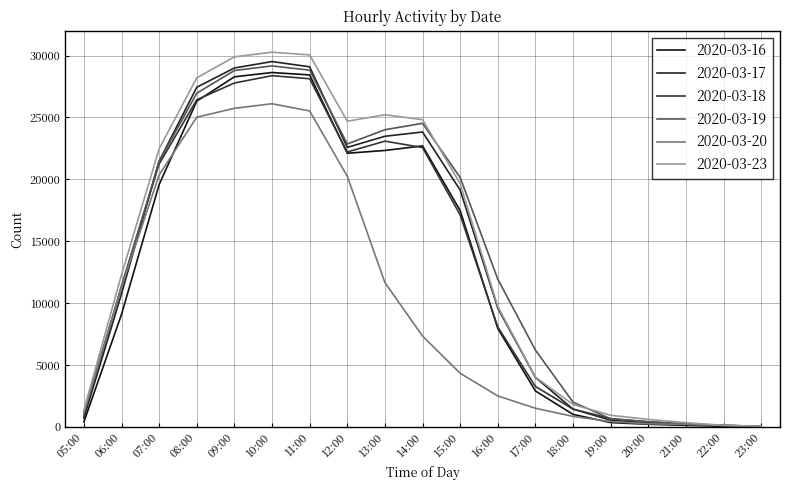

What is the label of the 18th point from the left?

22:00